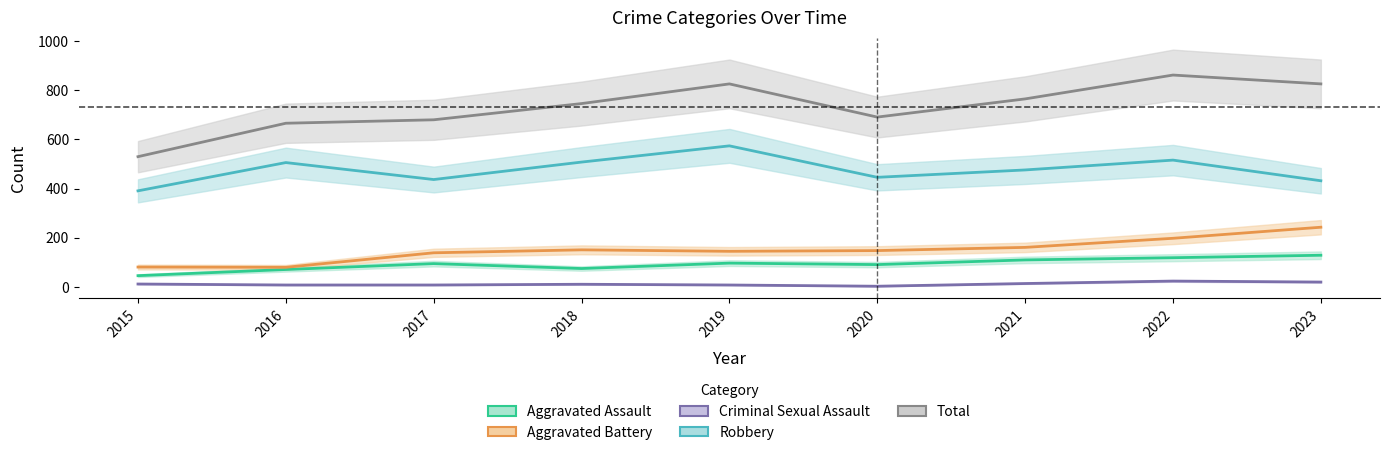

Which series has the largest total across all categories?

Total